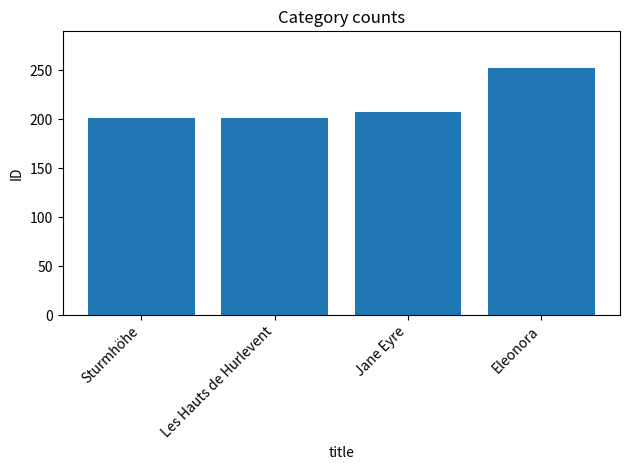

What is the minimum value shown in the chart?

201